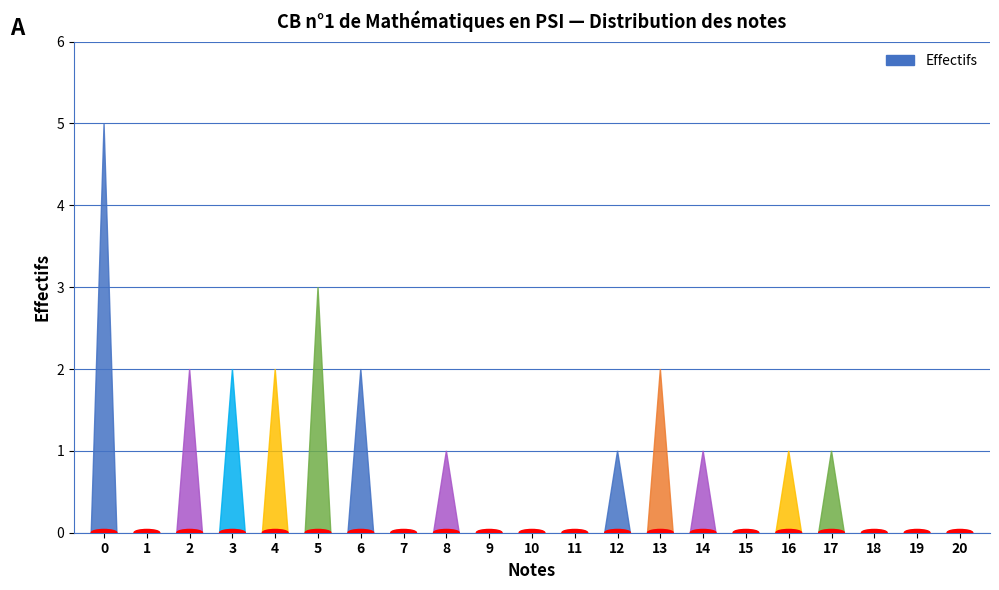

Reading left to right, extract all data points from this chart.

5	0	2	2	2	3	2	0	1	0	0	0	1	2	1	0	1	1	0	0	0